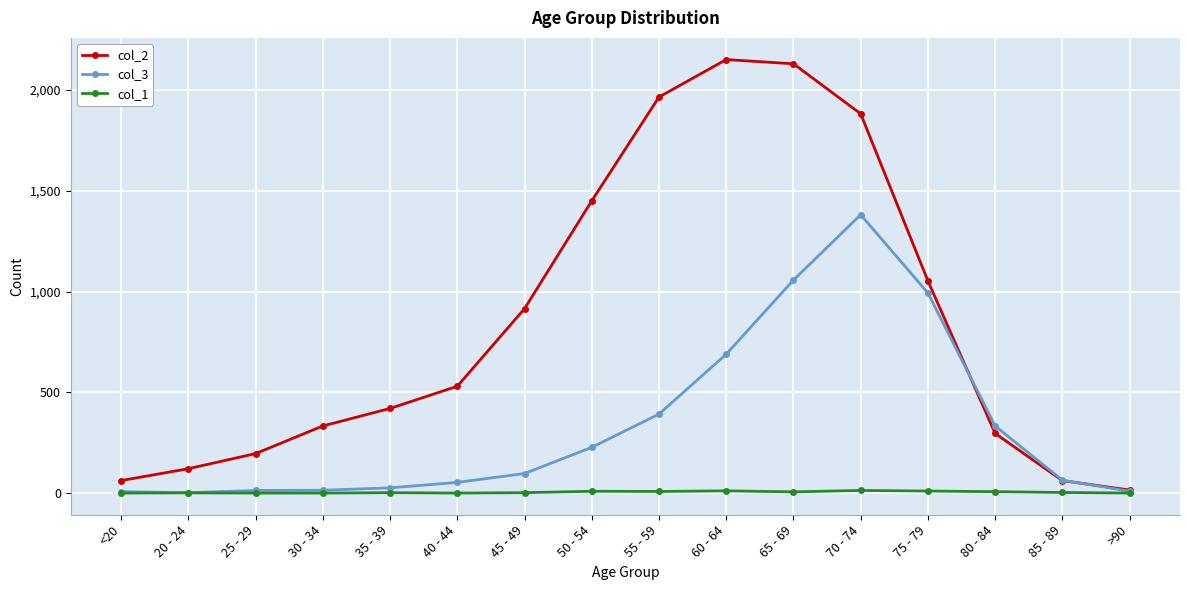

Does the chart display data point markers on the line(s)?

Yes